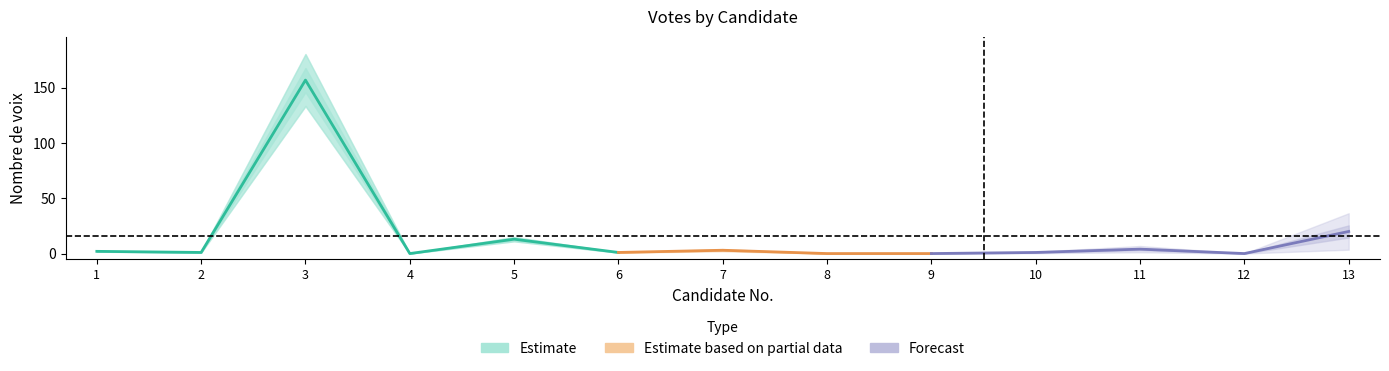

Does the chart display data point markers on the line(s)?

No